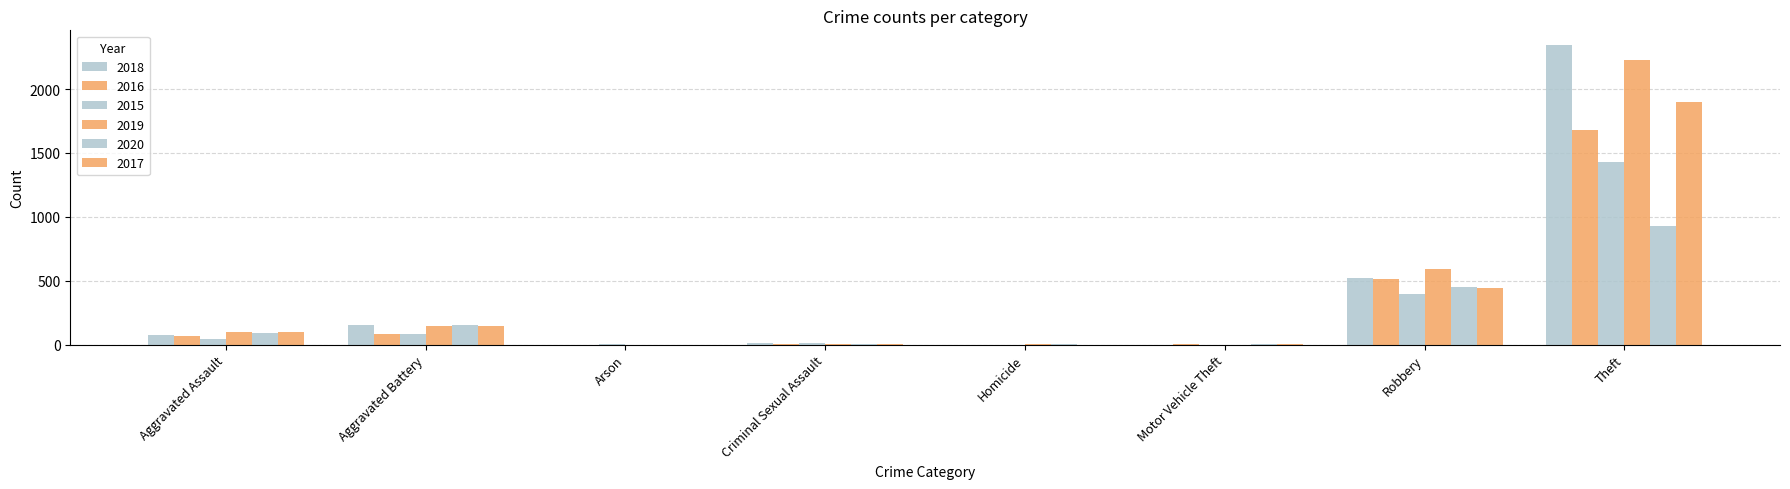

Are the bars horizontal?

No